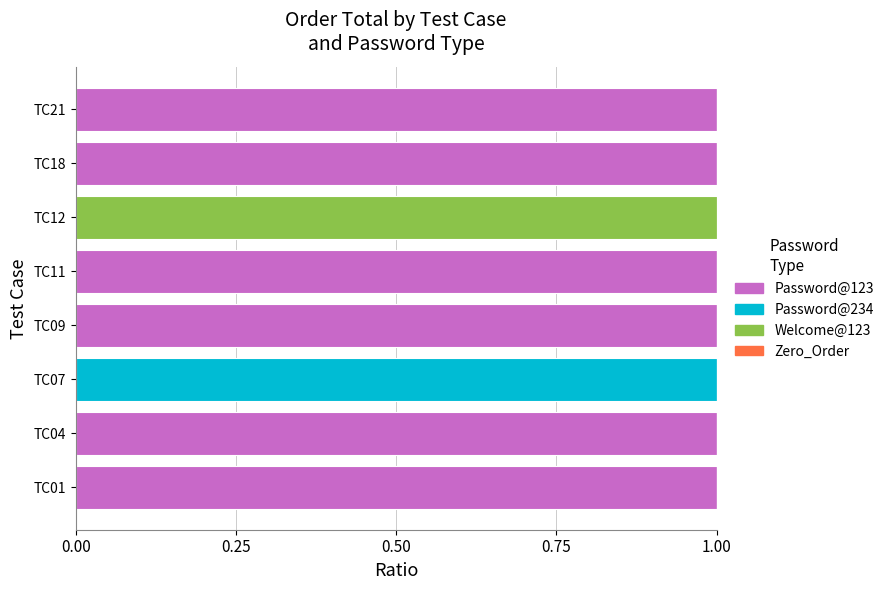

Is it true that Password@123 equals 1 at TC11?

True